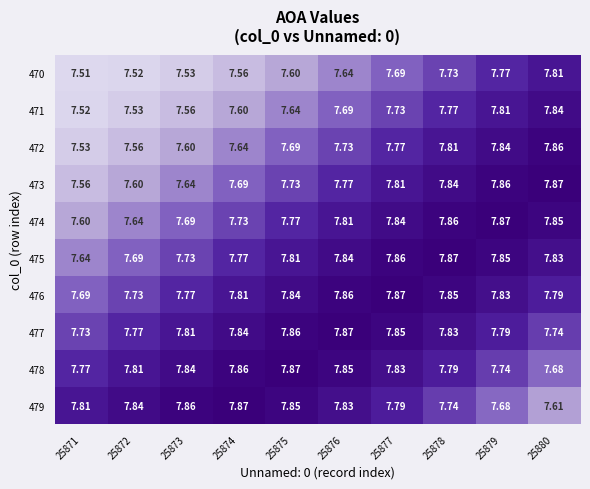

At 25871, list the series in order from smallest to largest.

470, 471, 472, 473, 474, 475, 476, 477, 478, 479